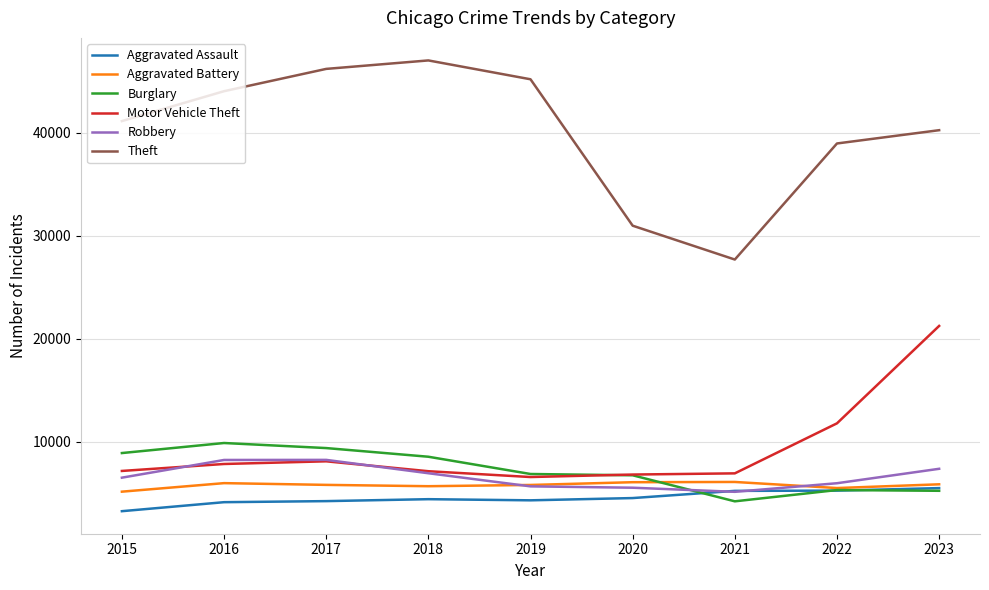

At which label is Motor Vehicle Theft closest to 13922?

2022